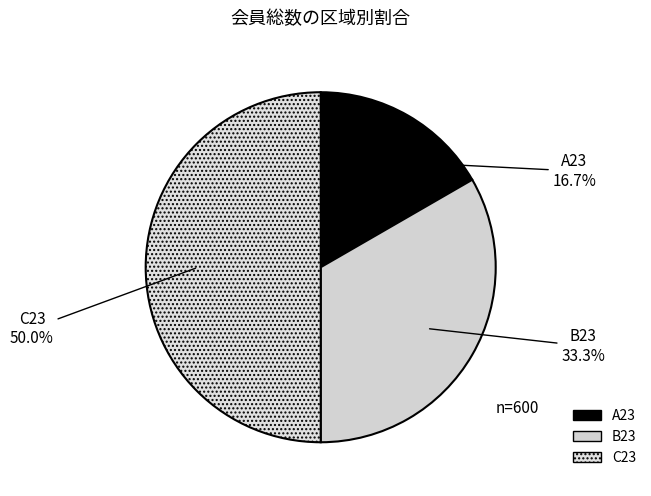

How many segments does this pie chart have?

3